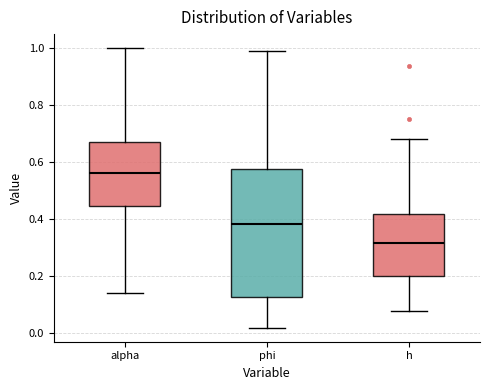

Which box is the tallest, from its lower edge to its upper edge?

phi